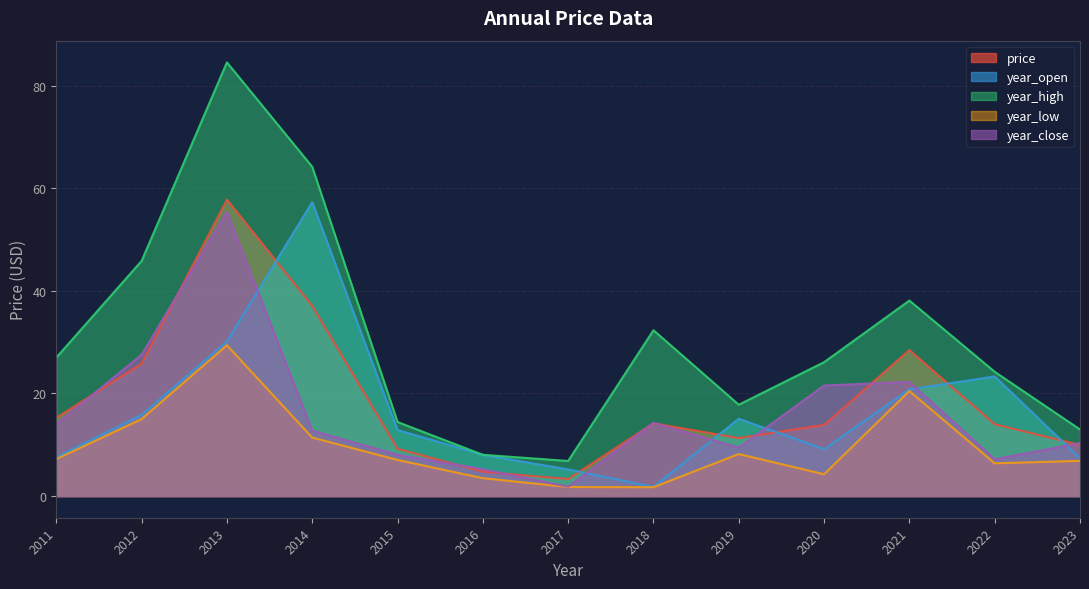

What is the minimum value shown in the chart?

1.7